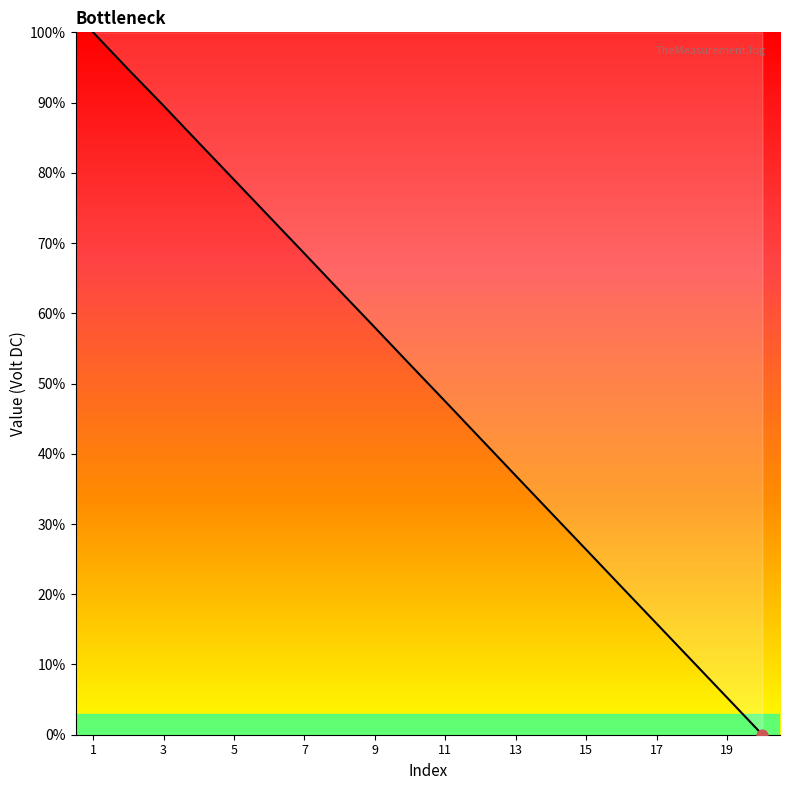

What is the greatest value displayed?

100.0